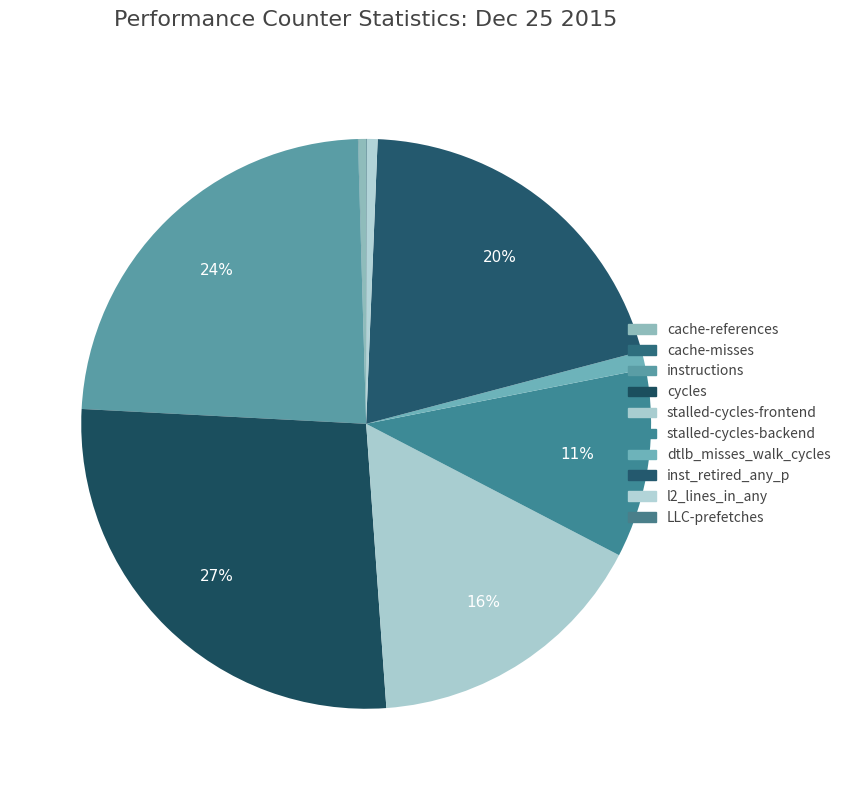

What percentage is the l2_lines_in_any slice, to the nearest percent?

1%